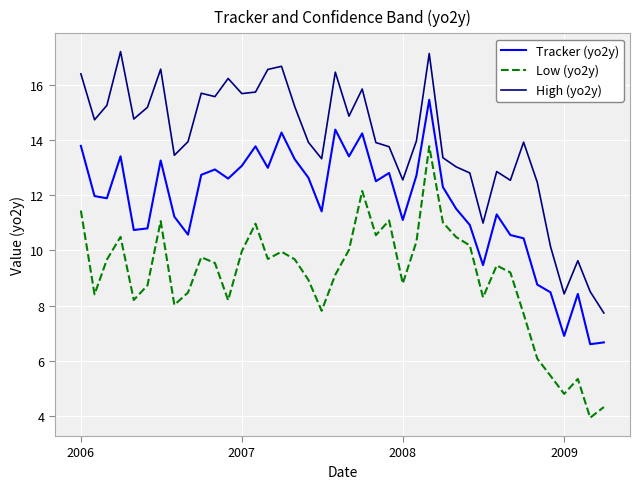

What is the difference between the maximum and minimum values in the Low (yo2y) series?

9.8